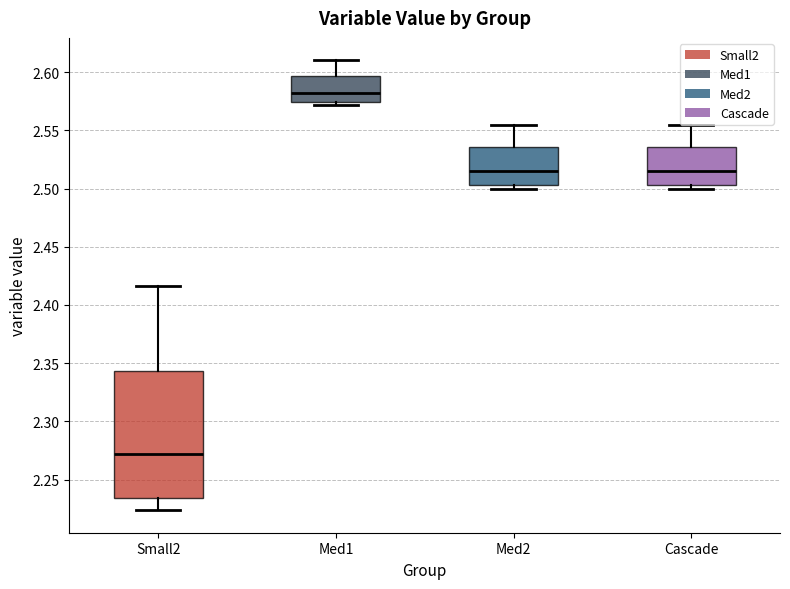

Which box's median line is the lowest?

Small2